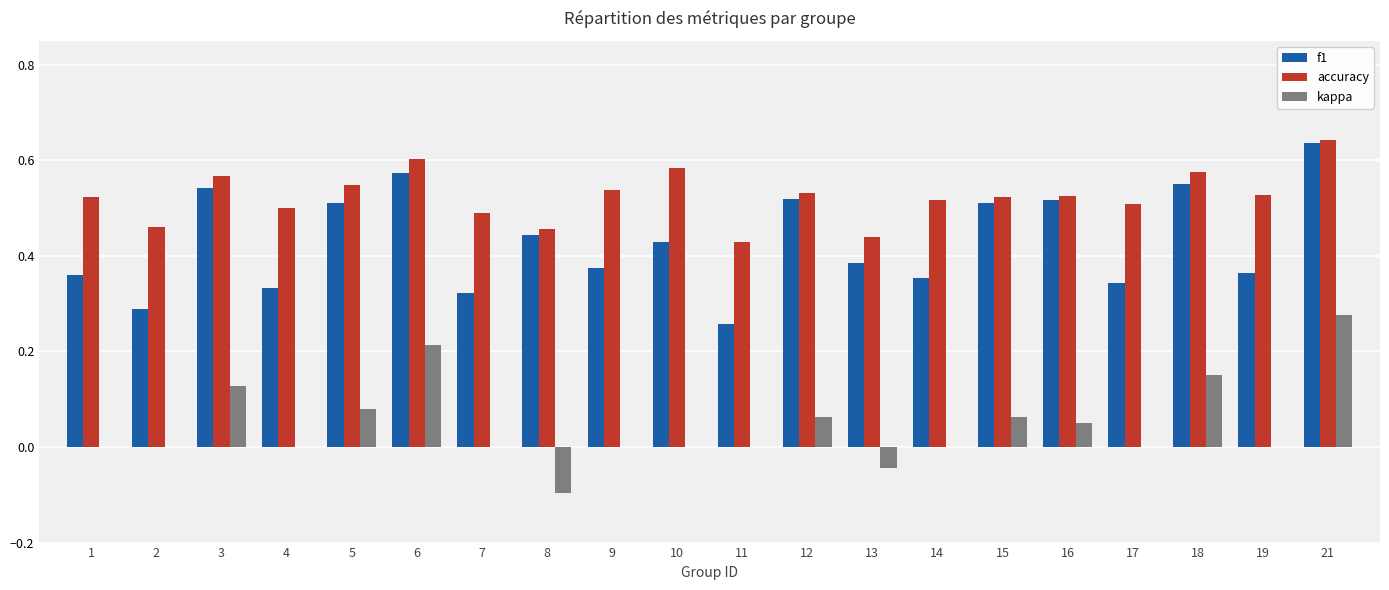

At which label does f1 reach its peak?

21